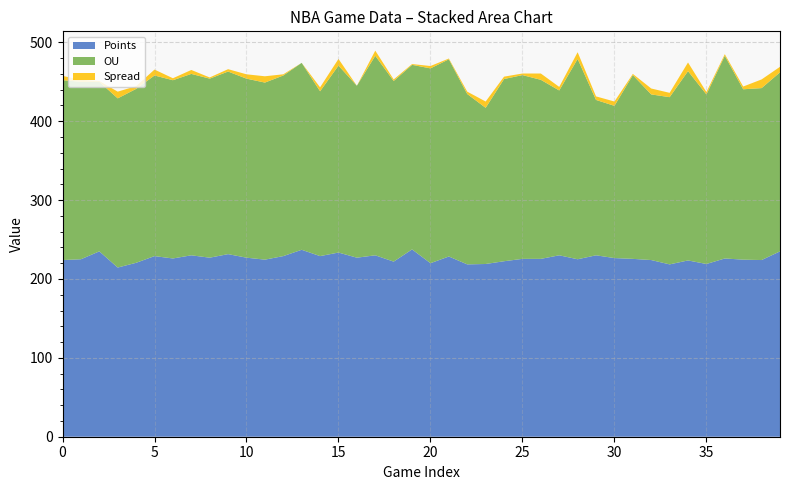

Reading right to left, extract all data points from this chart.

Points: 235.0	224.0	224.5	226.0	219.0	223.5	218.5	224.0	225.5	226.5	230.0	225.0	230.0	225.5	225.5	222.5	219.0	218.5	228.5	220.0	237.5	222.0	230.0	227.0	233.5	229.0	237.0	229.0	224.5	227.0	231.5	227.0	230.0	226.0	229.0	220.5	214.5	235.0	225.0	224.0
OU: 227.0	218.0	216.0	257.0	215.0	240.0	212.0	210.0	233.0	193.0	197.0	254.0	209.0	227.0	233.0	231.0	198.0	216.0	250.0	247.0	234.0	229.0	253.0	218.0	237.0	209.0	237.0	229.0	224.5	227.0	231.5	227.0	230.0	226.0	229.0	220.5	214.5	215.0	225.0	228.0
Spread: 7.0	11.0	3.5	2.0	3.0	11.0	5.5	7.5	1.5	5.5	4.5	8.5	4.5	8.0	2.0	3.0	8.0	3.0	1.0	3.0	1.0	2.0	6.5	0.0	8.5	5.0	0.0	1.5	8.0	5.5	3.0	1.5	5.0	2.5	7.5	3.5	8.5	1.0	2.5	5.5